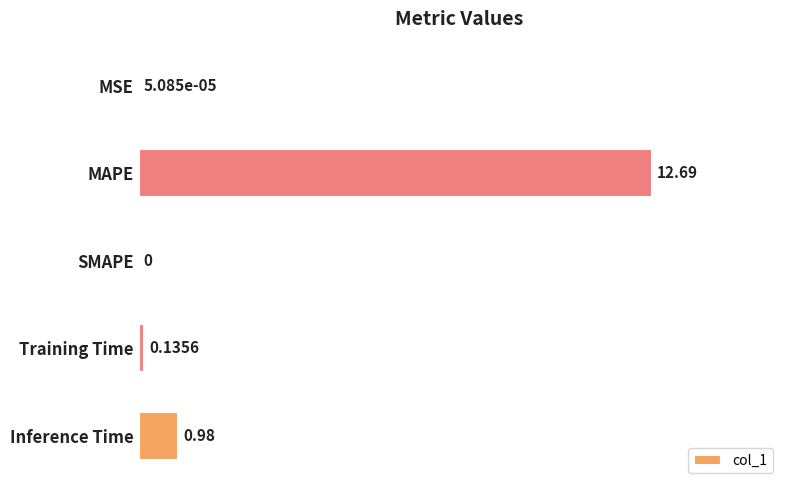

What is the change in value from MSE to Training Time?

+0.1